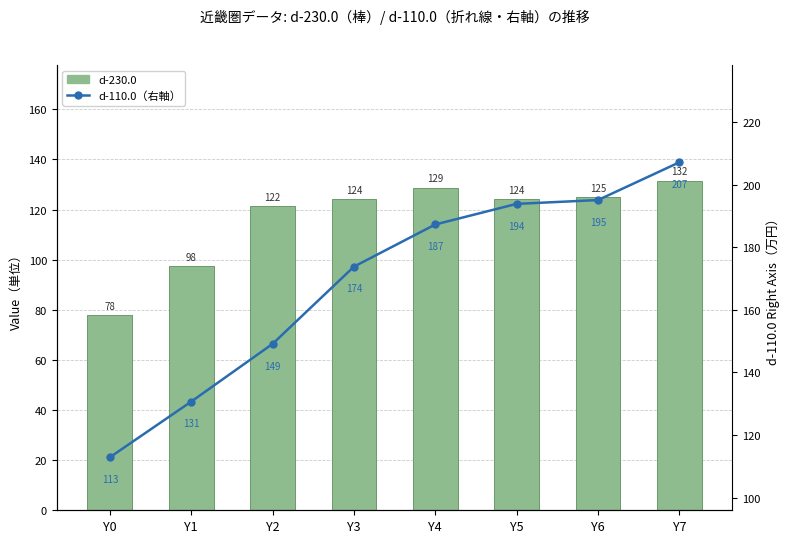

How many values in the d-230.0 series are below 124?

3